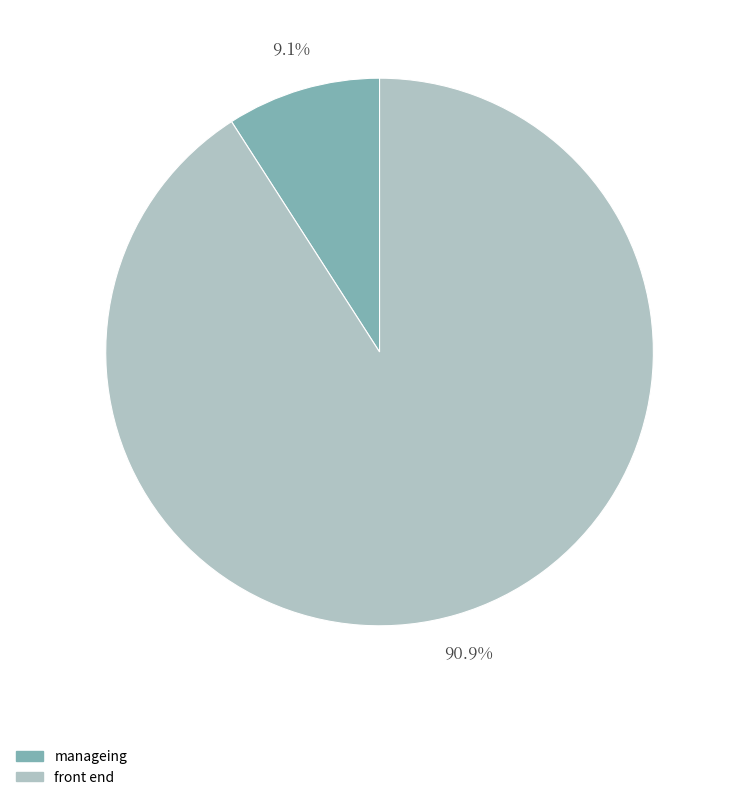

Rank the categories by value from highest to lowest.

front end, manageing